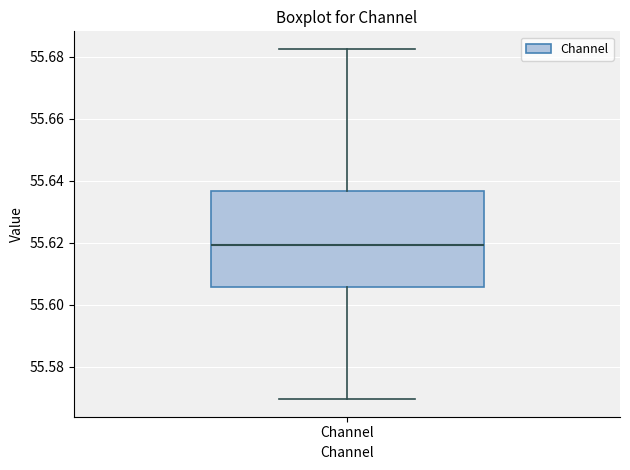

Read this box plot against the y-axis: the position of the median line, the range covered by the box, and the ends of both whiskers. The values are not printed on the chart, so give them approximately, as read against the axis.

median 55.620, box 55.606 to 55.636, whiskers 55.570 to 55.682